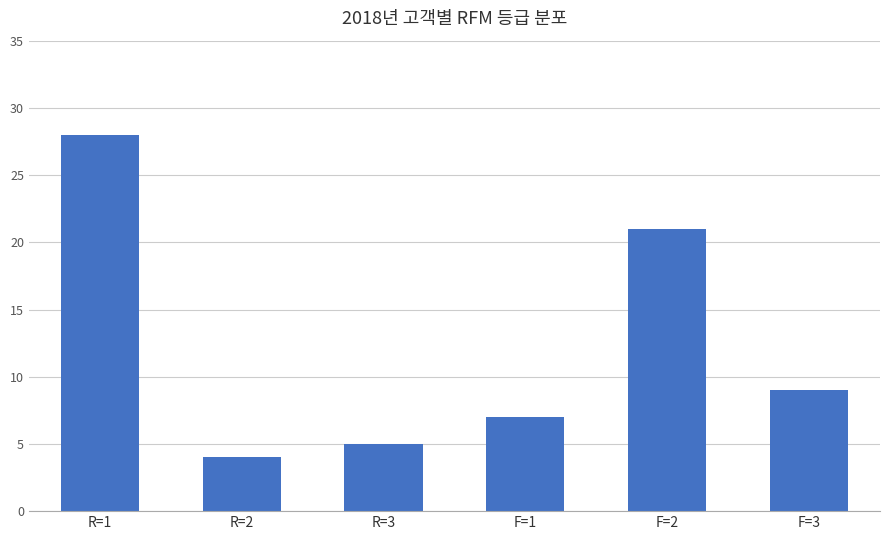

At which label is the value closest to 16?

F=2